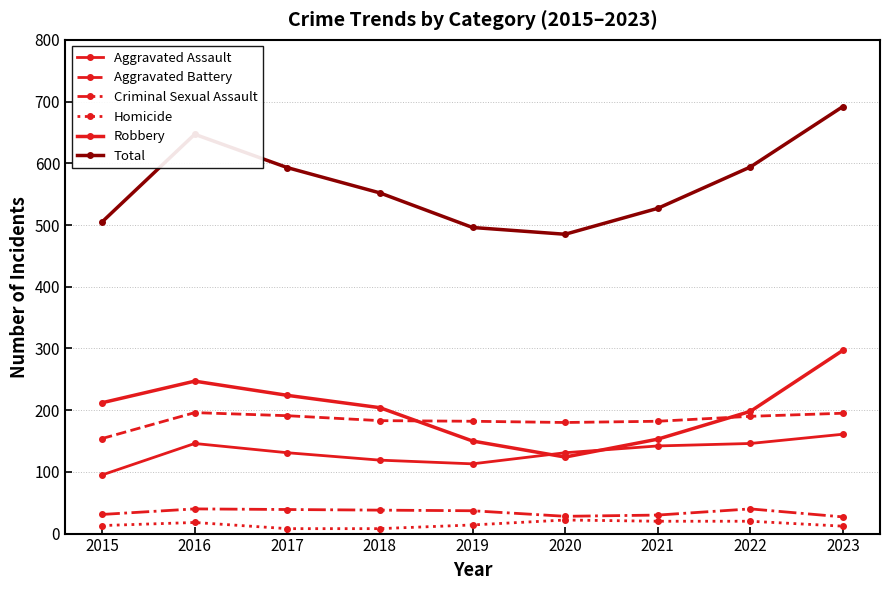

The Criminal Sexual Assault series shows 30 at 2021. True or false?

True